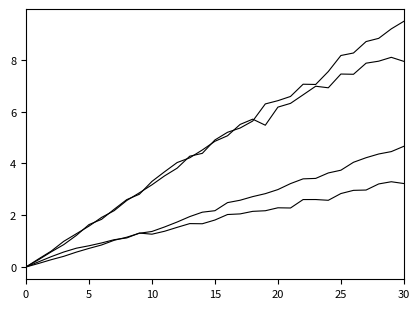

Is this an area chart (filled region under the line)?

No